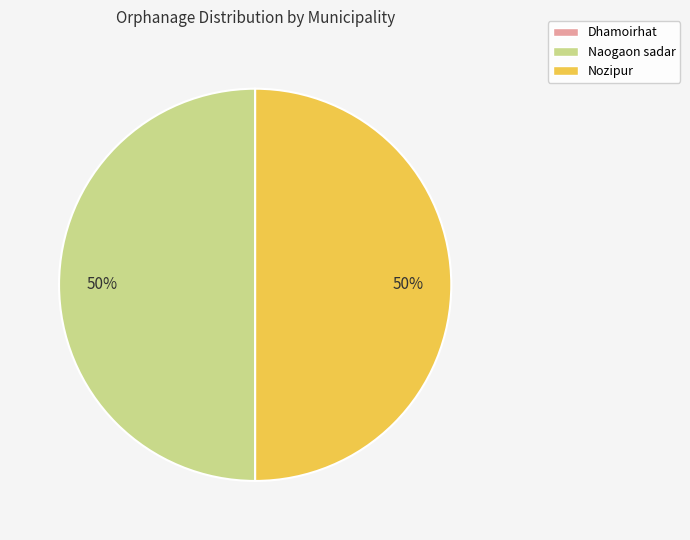

To the nearest percent, what is the average slice percentage?

33%